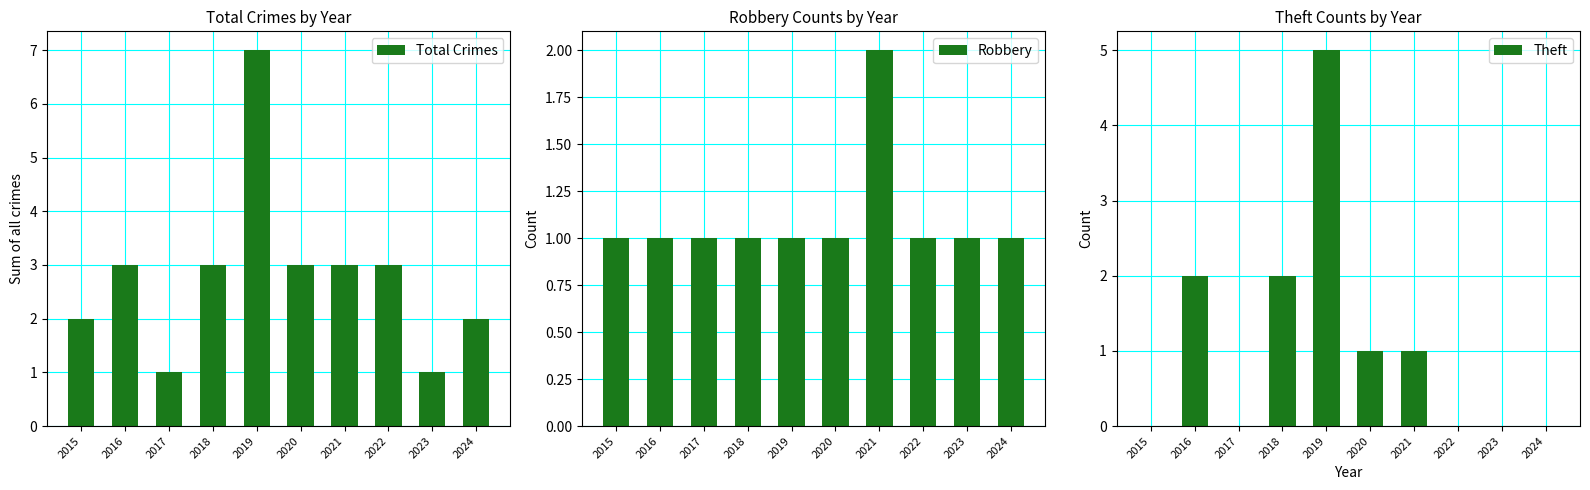

Does the chart contain stacked bars?

No